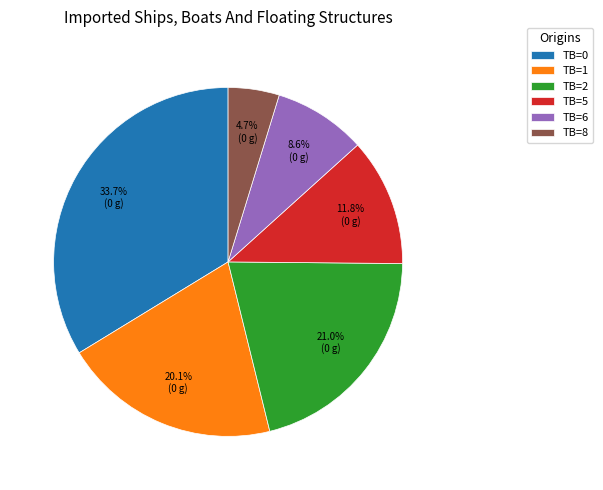

Which has a higher value, TB=1 or TB=0?

TB=0